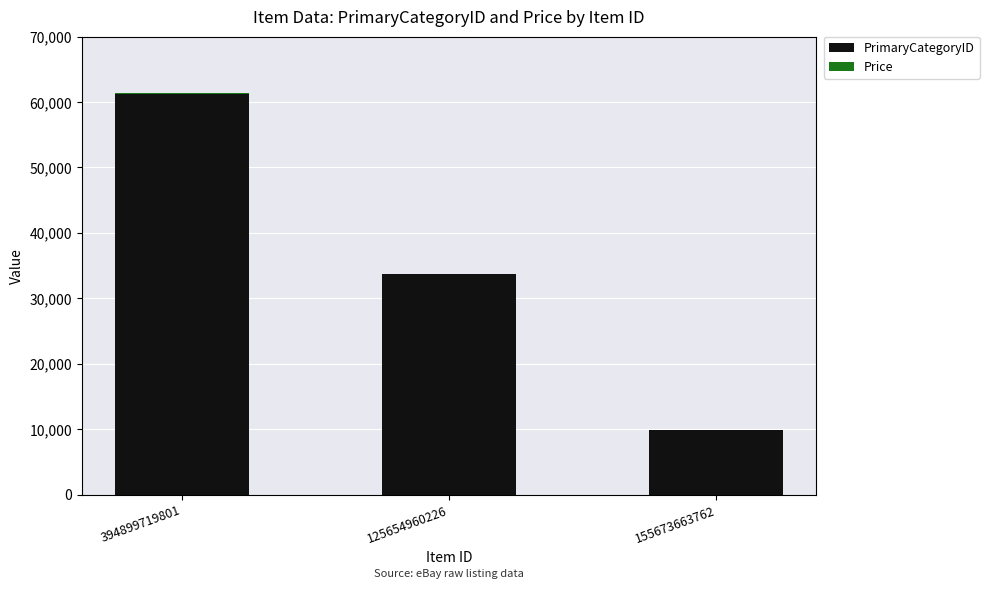

At which category is the sum across all series the highest?

394899719801